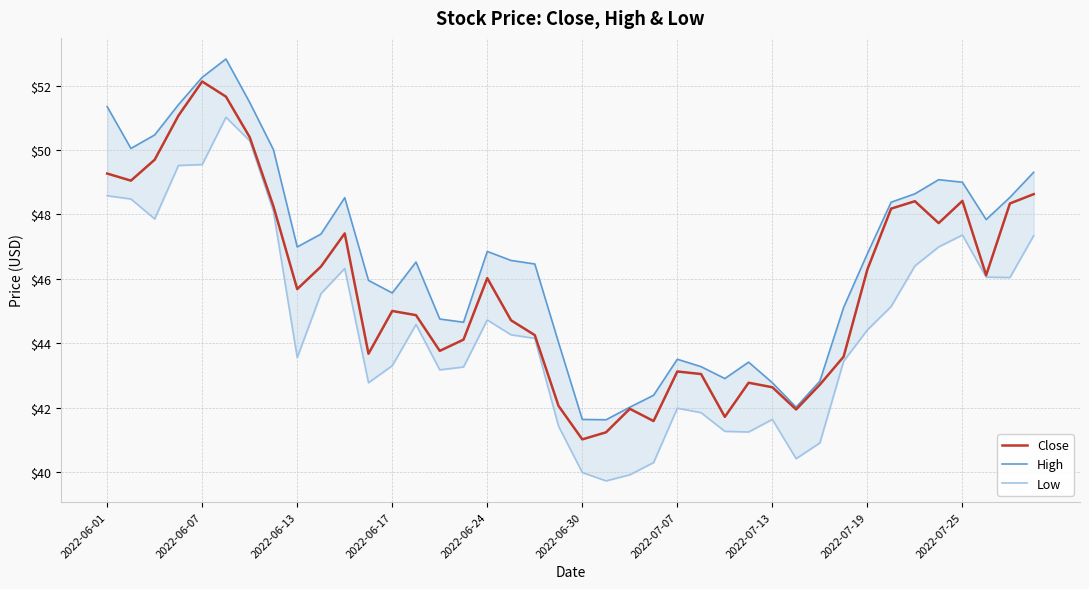

Reading left to right, what are all the values shown in this chart?

Close: 49.3	49.0	49.7	51.1	52.1	51.7	50.4	48.2	45.7	46.4	47.4	43.7	45.0	44.9	43.8	44.1	46.0	44.7	44.2	42.0	41.0	41.2	42.0	41.6	43.1	43.0	41.7	42.8	42.6	41.9	42.7	43.6	46.3	48.2	48.4	47.7	48.4	46.1	48.3	48.6
High: 51.3	50.0	50.5	51.4	52.3	52.8	51.5	50.0	47.0	47.4	48.5	46.0	45.6	46.5	44.8	44.7	46.8	46.6	46.5	44.0	41.6	41.6	42.0	42.4	43.5	43.3	42.9	43.4	42.8	42.0	42.8	45.1	46.8	48.4	48.6	49.1	49.0	47.8	48.5	49.3
Low: 48.6	48.5	47.9	49.5	49.5	51.0	50.3	48.1	43.5	45.5	46.3	42.8	43.3	44.6	43.2	43.3	44.7	44.3	44.2	41.4	40.0	39.7	39.9	40.3	42.0	41.8	41.3	41.2	41.6	40.4	40.9	43.4	44.4	45.1	46.4	47.0	47.4	46.0	46.0	47.3